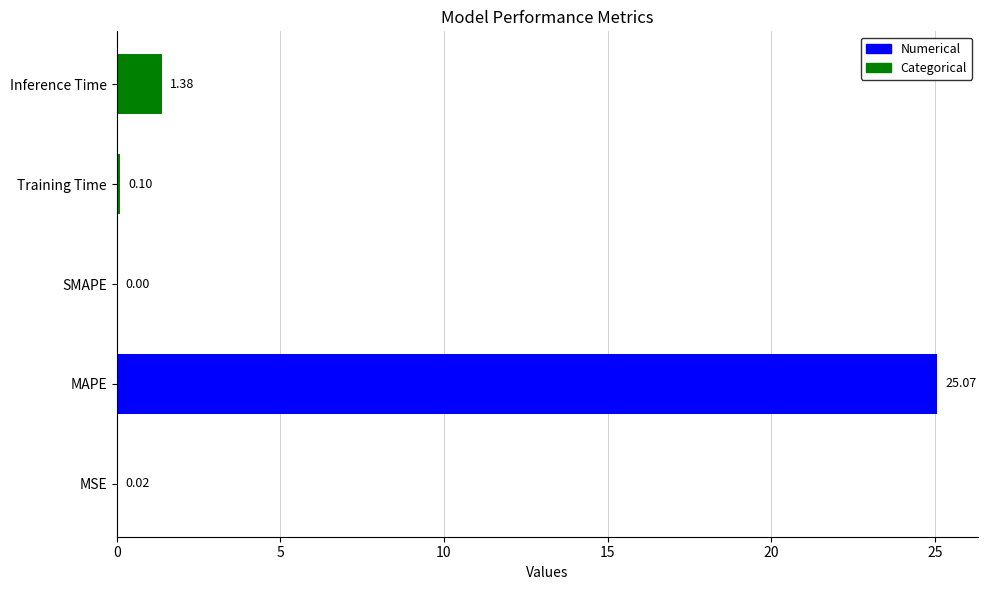

What is the sum of all values?

26.6